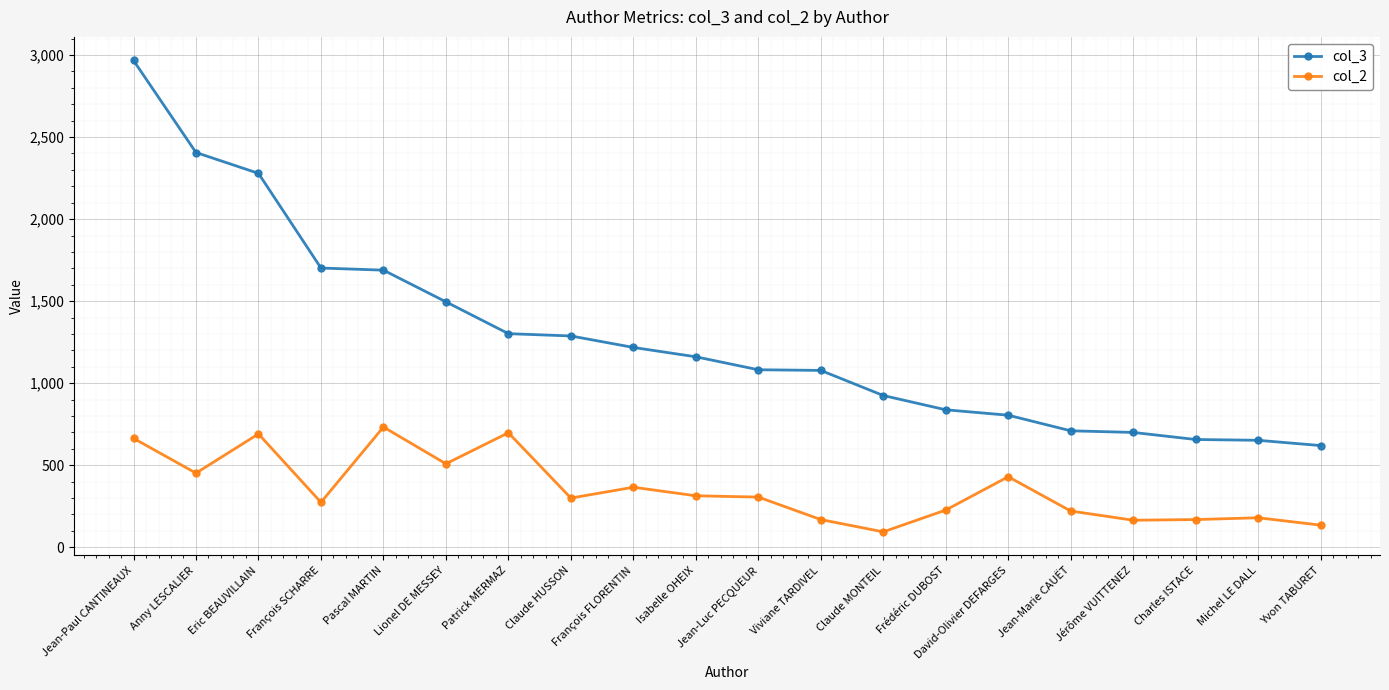

Between Jean-Paul CANTINEAUX and Jérôme VUITTENEZ, which series saw the biggest shift?

col_3